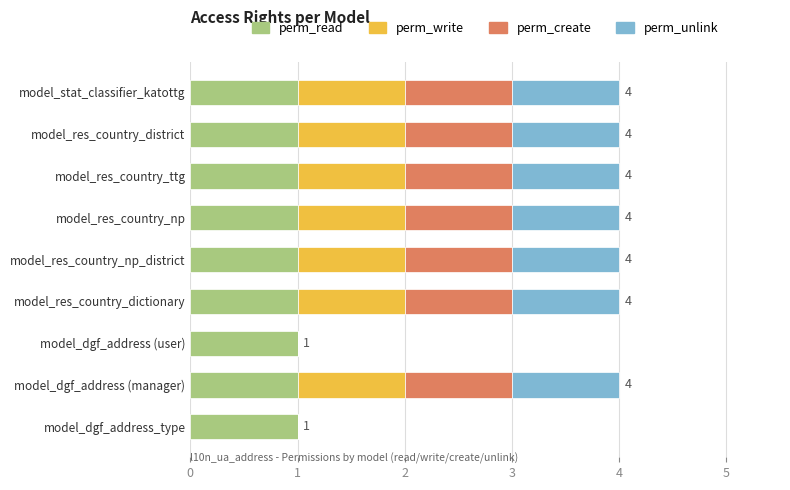

What is the total value across all series at model_stat_classifier_katottg?

4